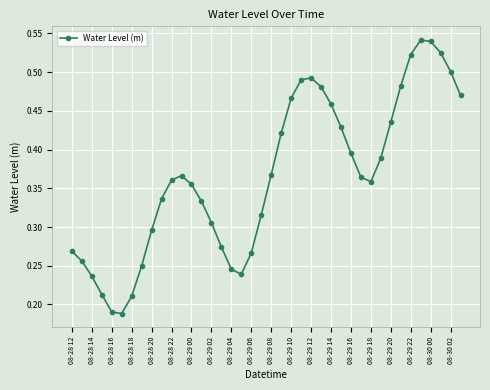

Does the chart have visible grid lines?

Yes